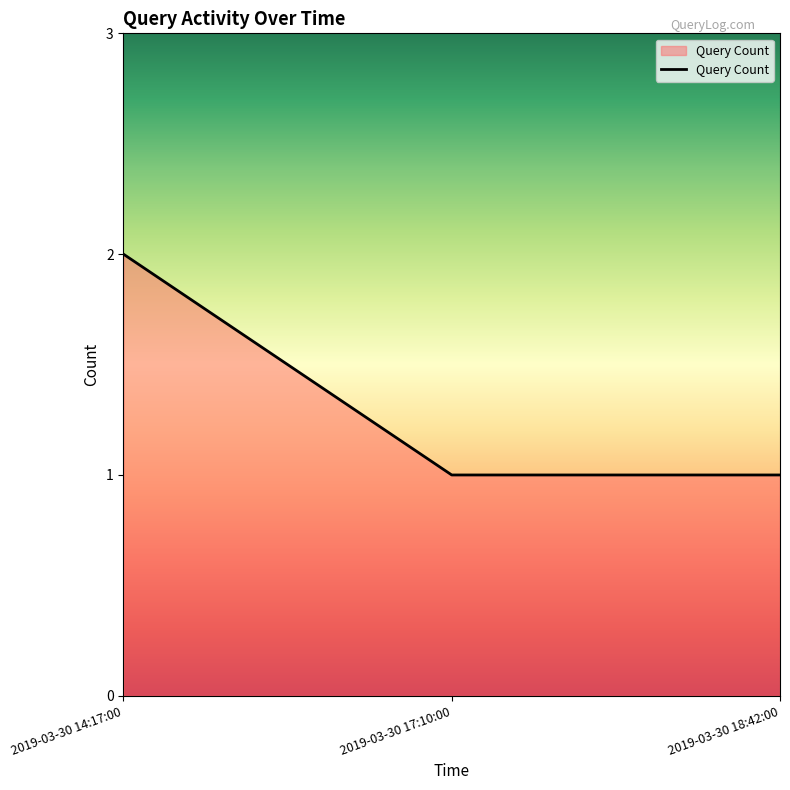

Between 2019-03-30 17:10:00 and 2019-03-30 14:17:00, which is larger?

2019-03-30 14:17:00